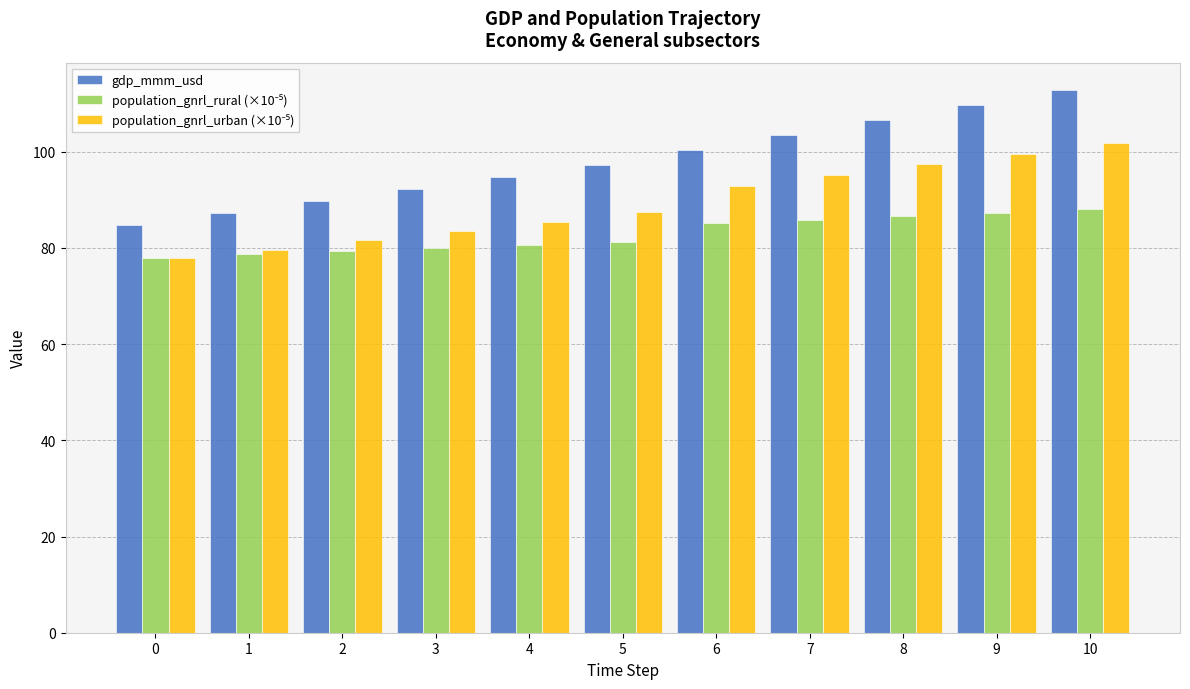

Which series changed the most between 0 and 9?

gdp_mmm_usd